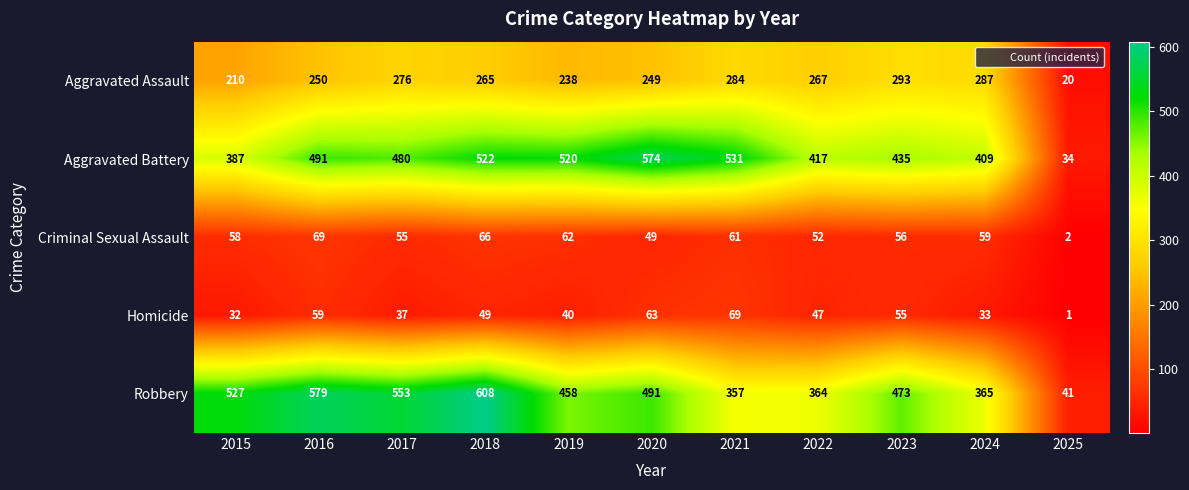

Is it true that Homicide equals 40 at 2019?

True